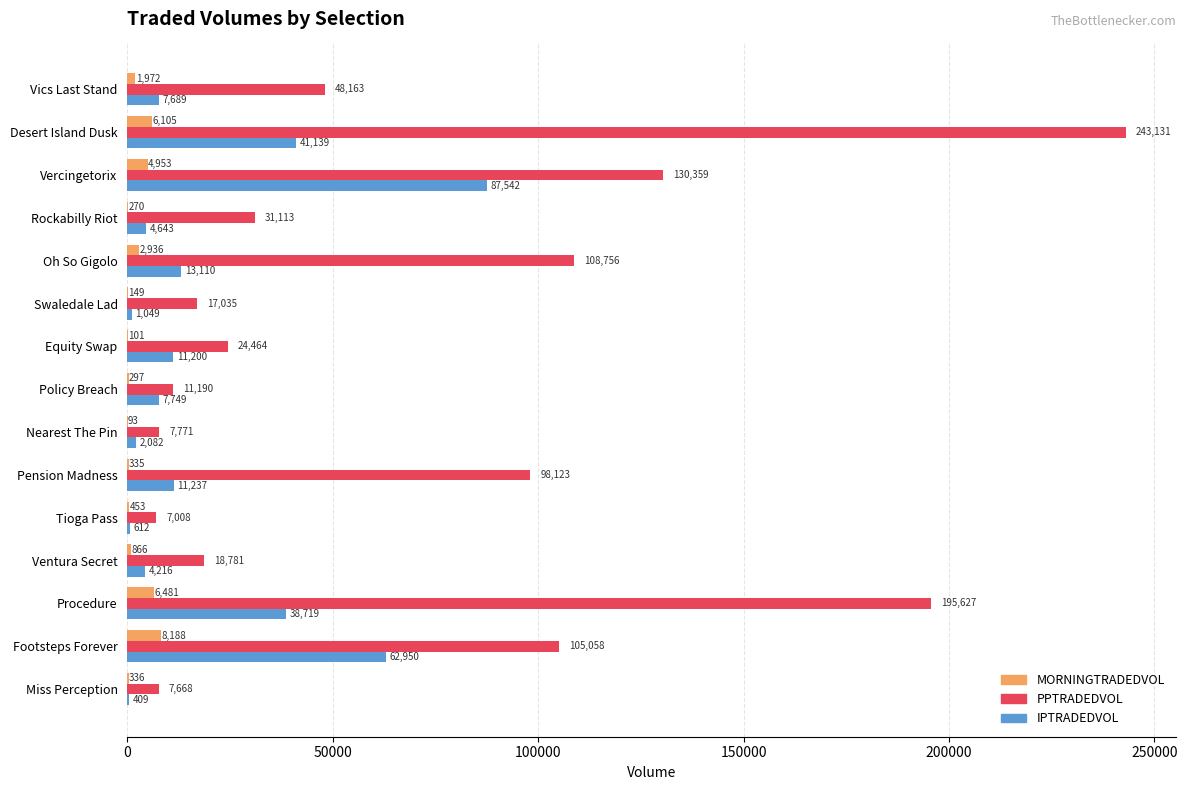

What is the highest value of the IPTRADEDVOL series?

87541.6